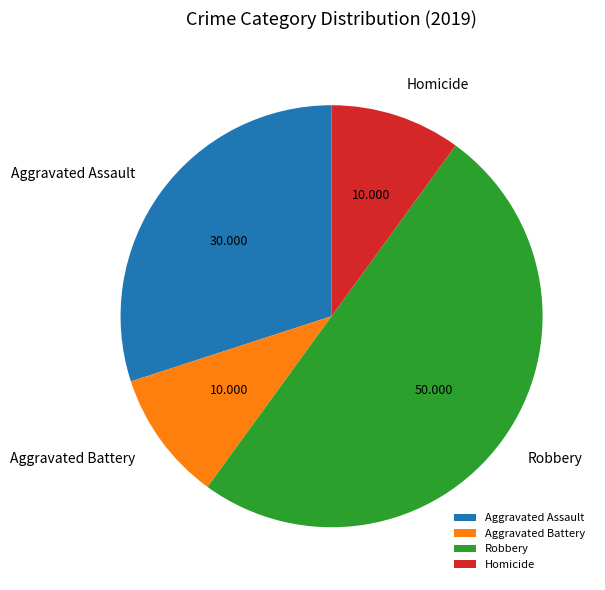

How many slices are in this pie chart?

4